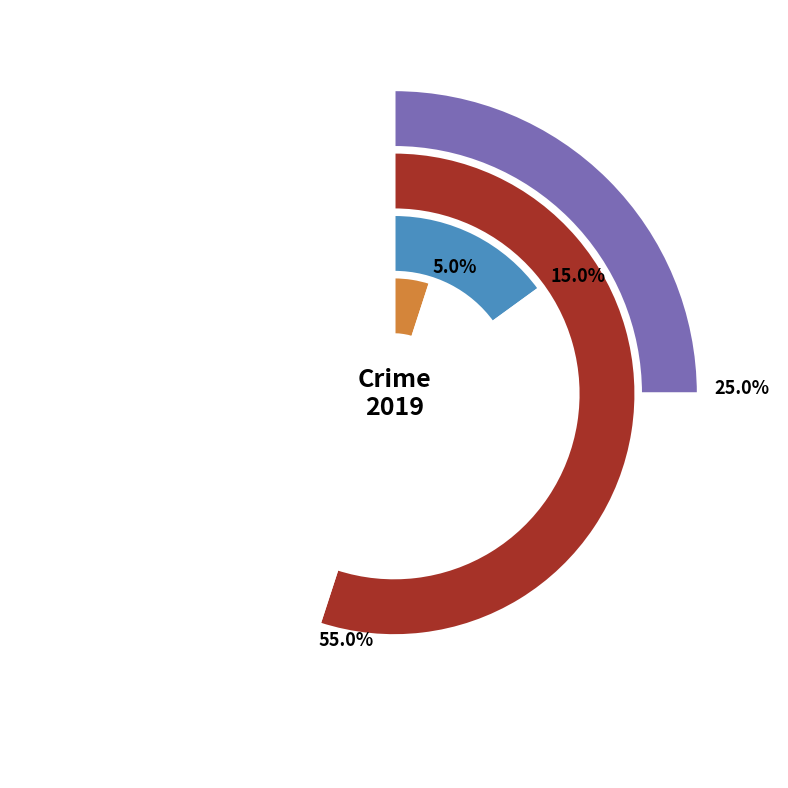

What is the smallest slice in the pie chart?

Aggravated Battery